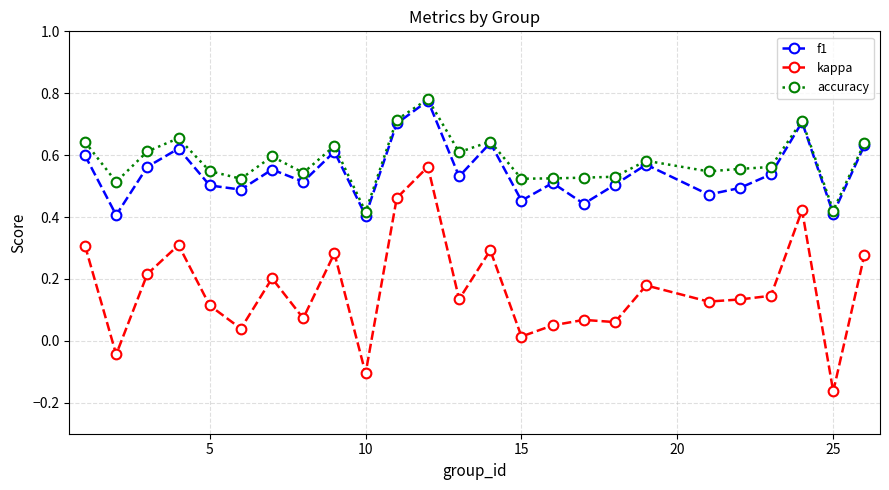

Is this an area chart (filled region under the line)?

No